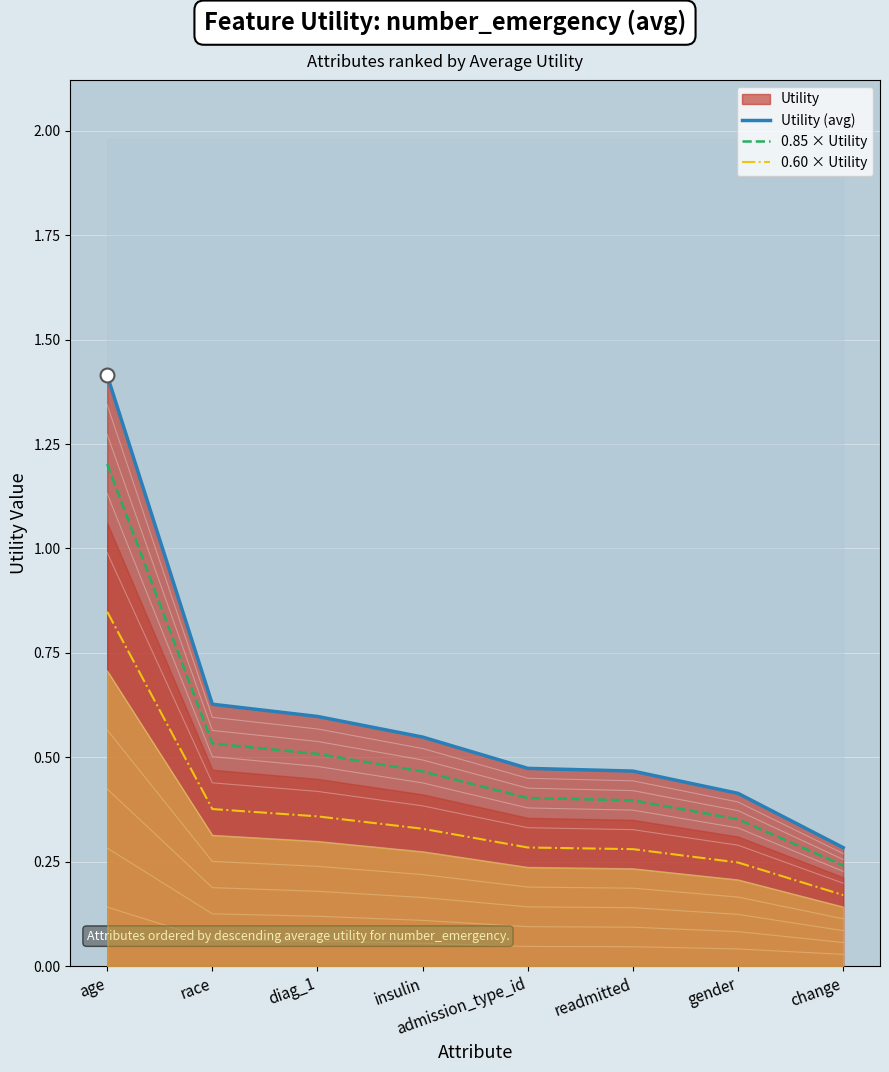

Rank the categories by 0.85 × Utility value from lowest to highest.

change, gender, readmitted, admission_type_id, insulin, diag_1, race, age